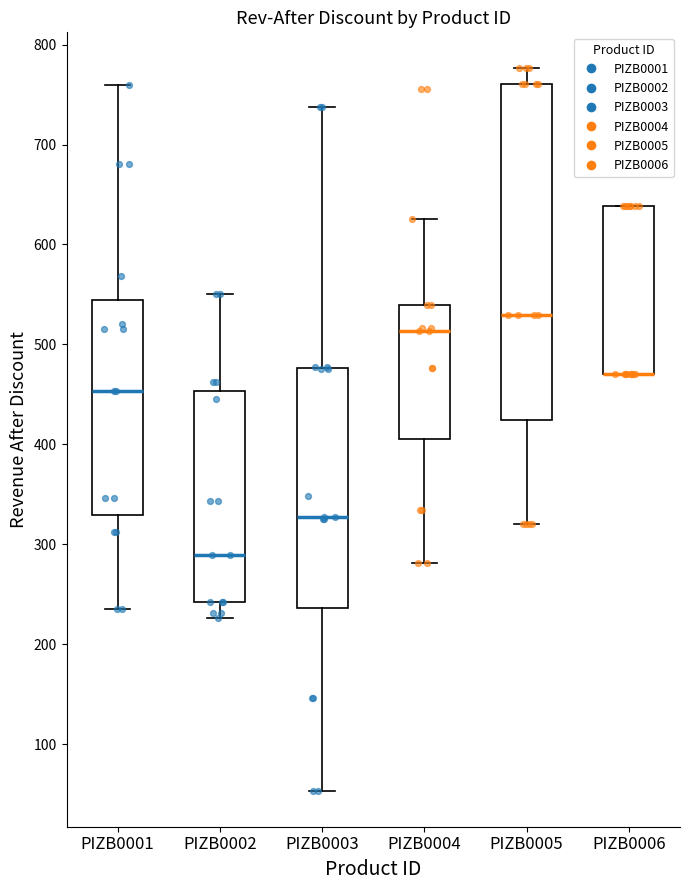

Where is the lower edge of the box for PIZB0004 on the y-axis? The values are not printed on the chart, so give them approximately, as read against the axis.

410